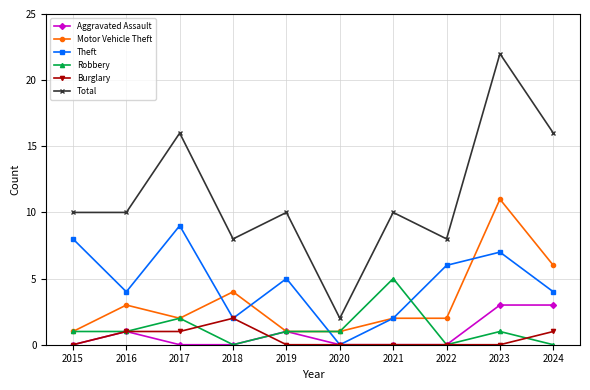

At which category is the sum across all series the highest?

2023